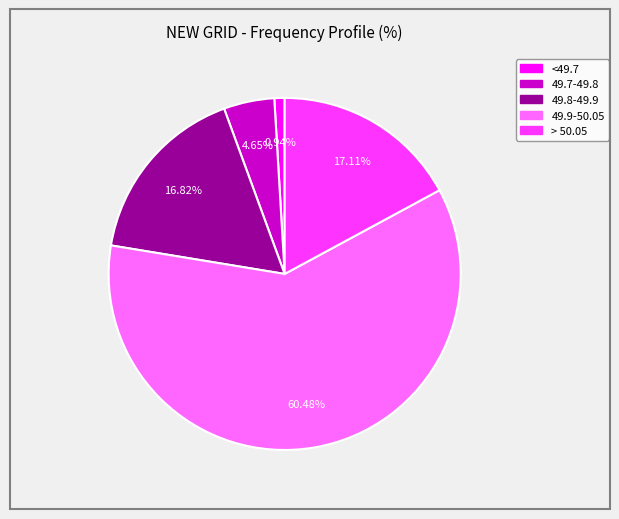

Count the number of slices in the pie.

5